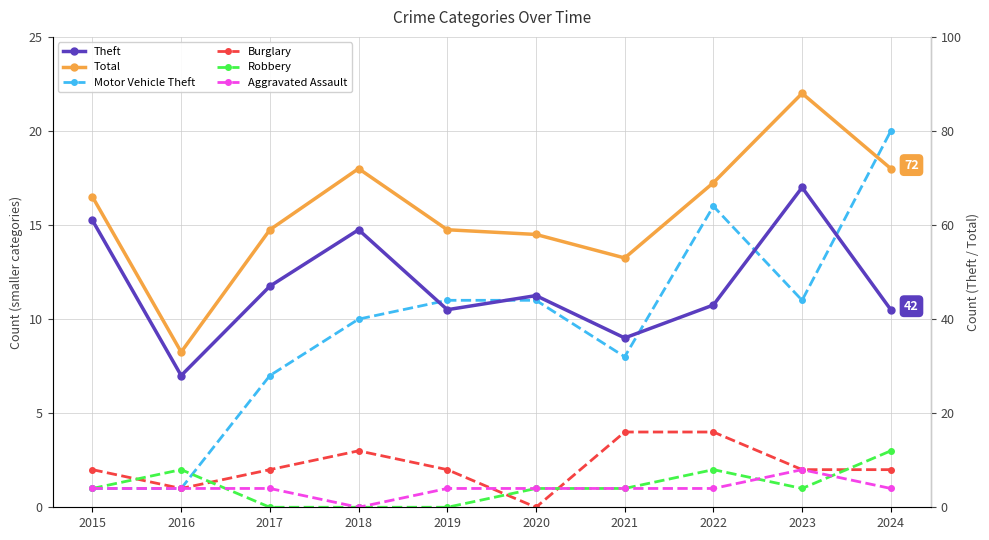

Is this an area chart (filled region under the line)?

No